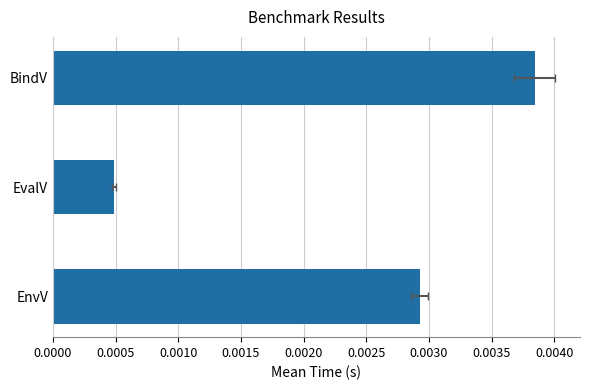

The value at 0.0000 is 0.0. True or false?

False